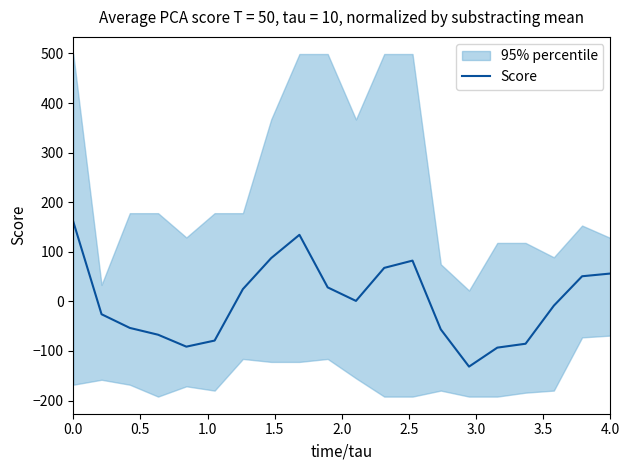

What is the minimum value for Score?

-131.6